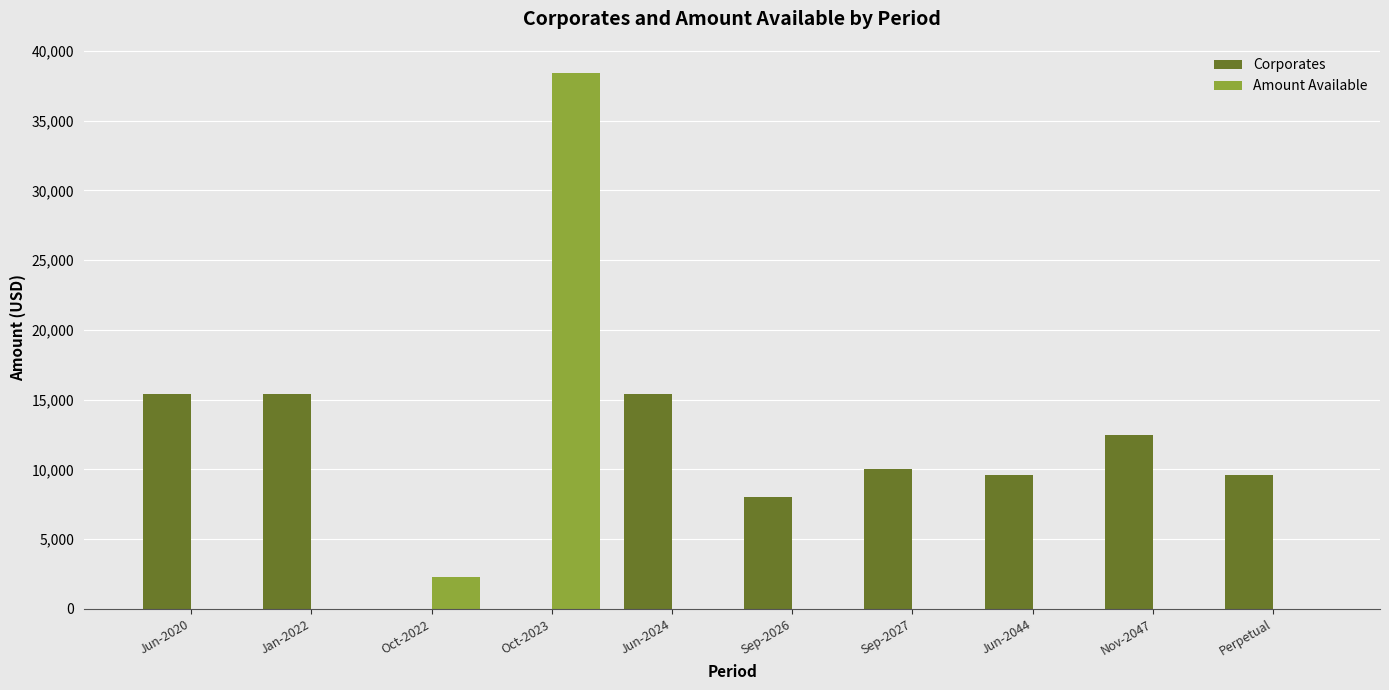

The Amount Available series shows -20829.8 at Sep-2027. True or false?

False